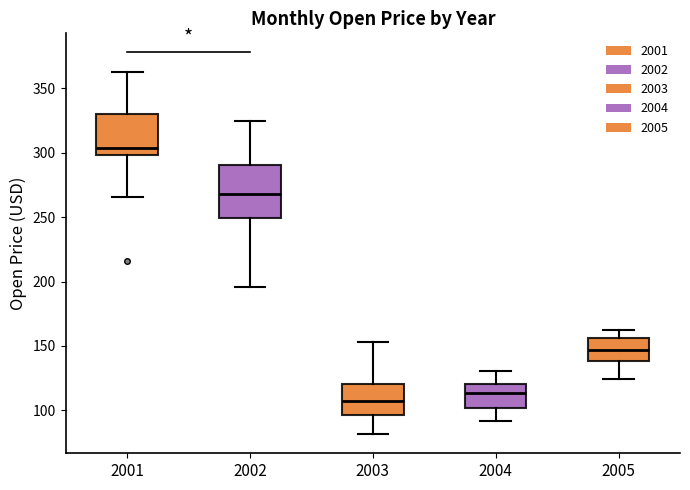

Which box is the tallest, from its lower edge to its upper edge?

2002